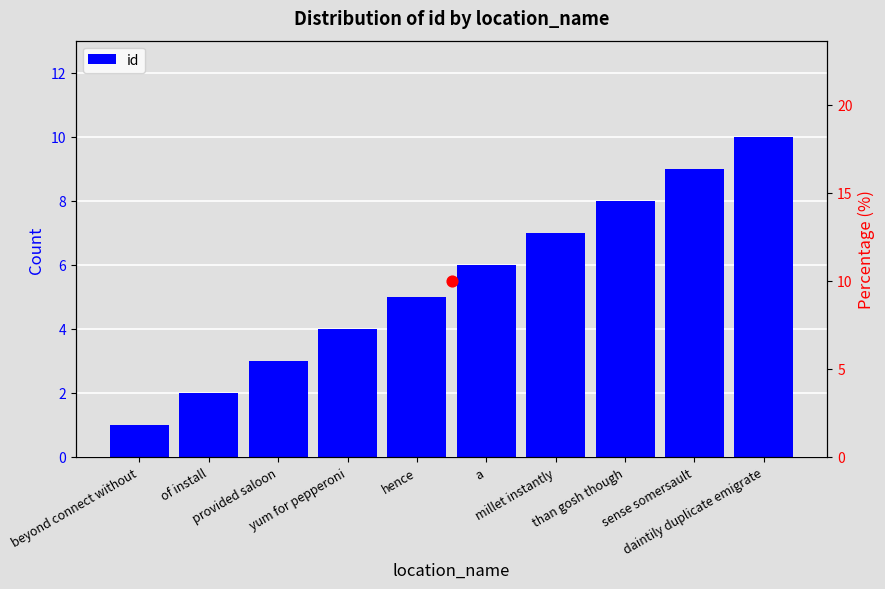

Which has a higher value, millet instantly or a?

millet instantly